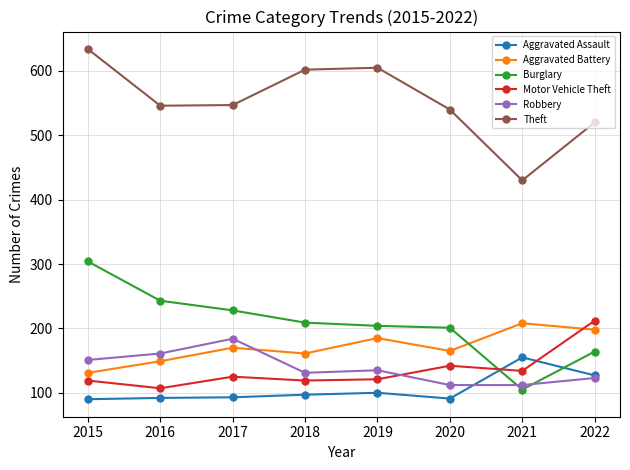

What is the value of the Aggravated Battery point at the 4th from the left?

161